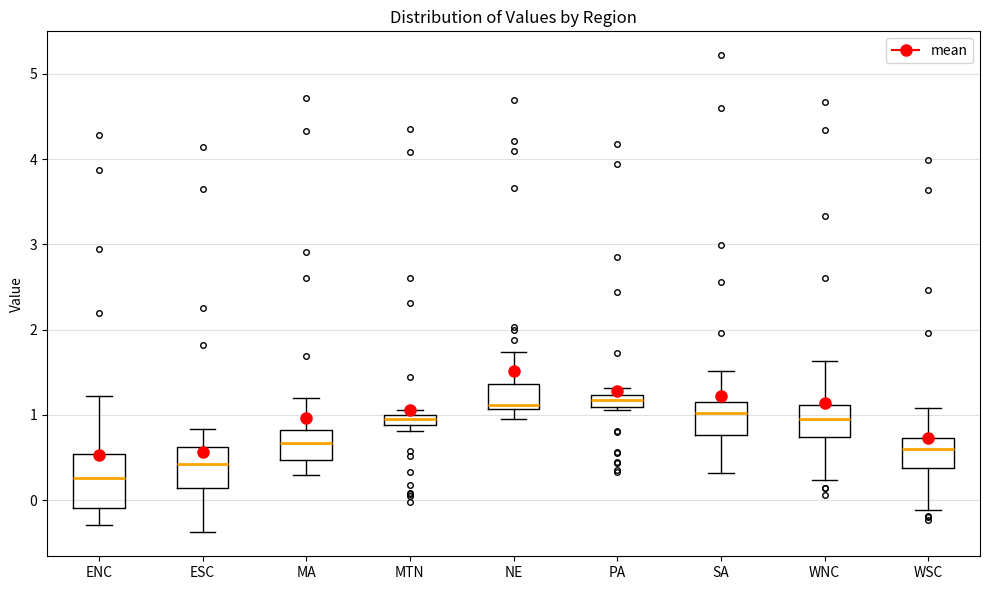

Where is the lower edge of the box for ESC on the y-axis? The values are not printed on the chart, so give them approximately, as read against the axis.

0.1